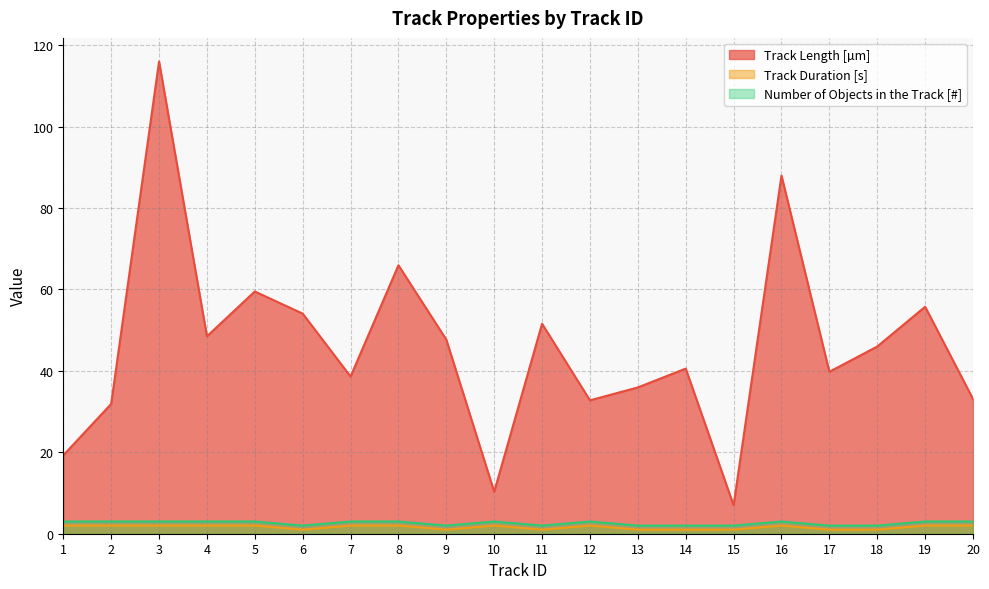

What value does the Track Length [µm] series have at 1?

19.3